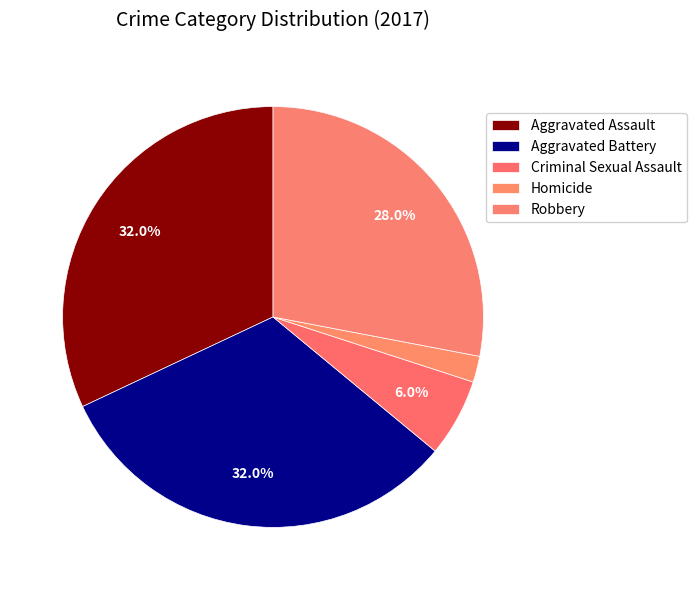

What is the largest slice in the pie chart?

Aggravated Assault